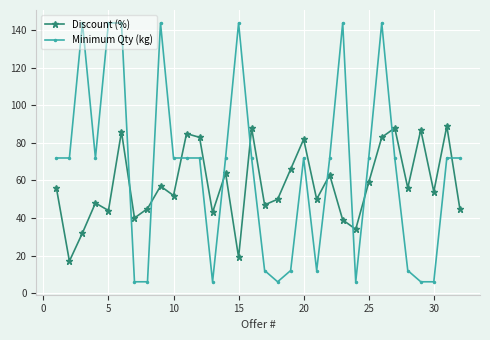

At how many categories does at least one series exceed 100?

7